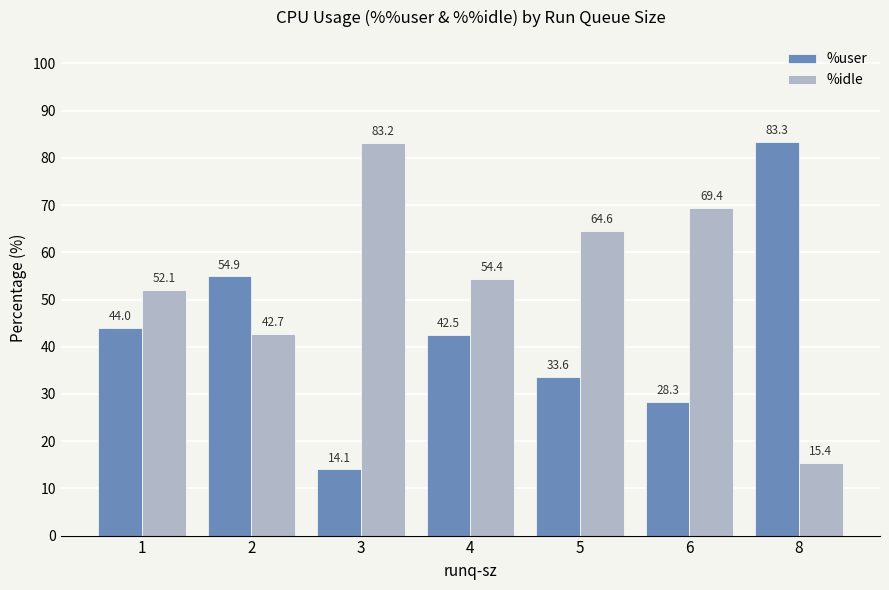

Which series has the widest spread of values?

%user